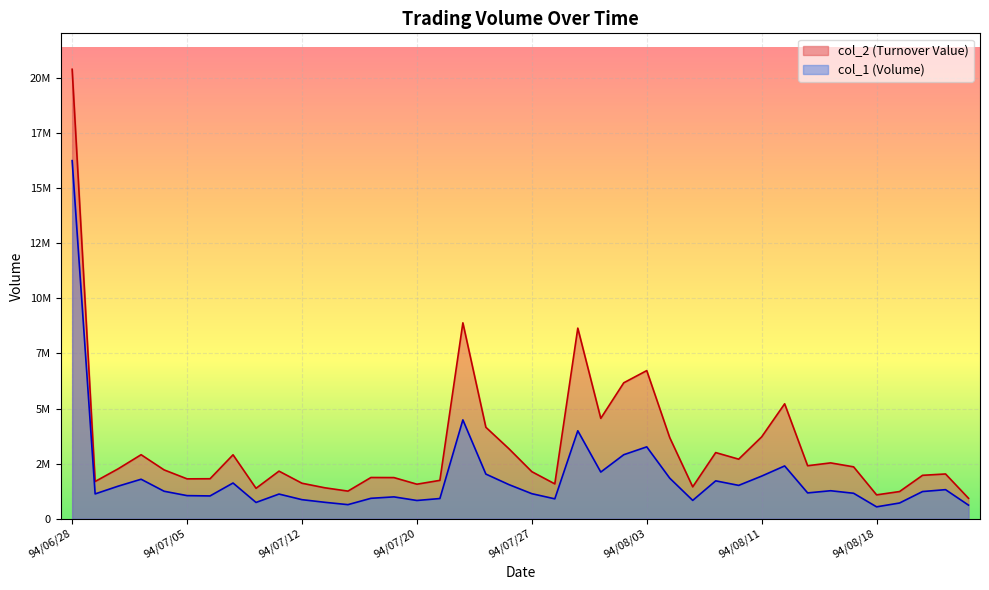

Reading right to left, list all the values displayed in this chart.

col_2: 924450	2028410	1967420	1230210	1079350	2352220	2531500	2402890	5215260	3714090	2700890	2999990	1443850	3680110	6723580	6169520	4554460	8651870	1578390	2132950	3178000	4149480	8892880	1738290	1563860	1864160	1868230	1250140	1399640	1607220	2157040	1377120	2899000	1811710	1806660	2213660	2903120	2261490	1687150	20408220
col_1: 613000	1316000	1230000	710000	535000	1152000	1267000	1168000	2393000	1932000	1510000	1716000	828000	1838000	3260000	2903000	2115000	3990000	899000	1133000	1547000	2024000	4485000	913000	824000	988000	923000	635000	741000	861000	1116000	735000	1618000	1031000	1045000	1244000	1789000	1474000	1123000	16259000